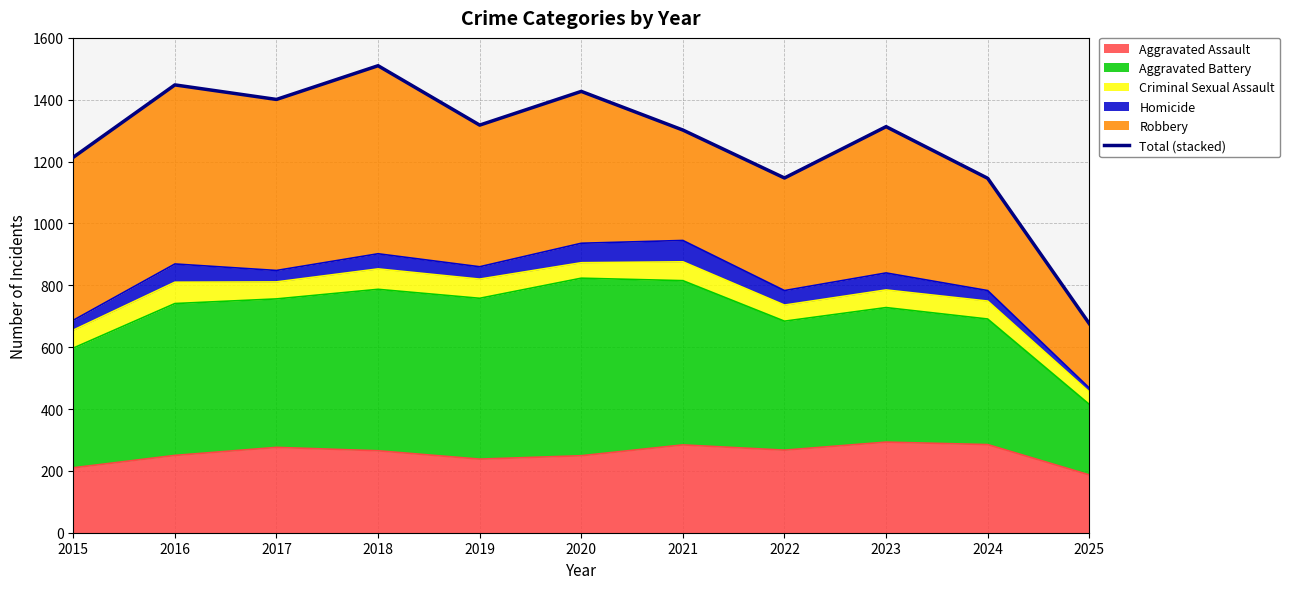

At which category does the data reach its first local valley?

2017